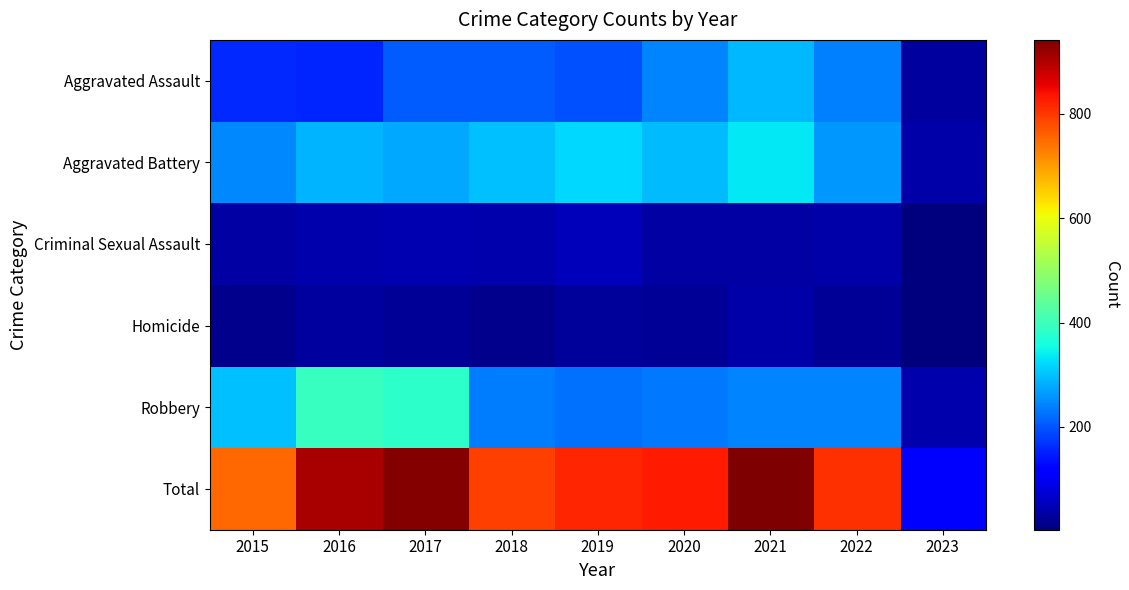

How many categories are shown in the chart?

9